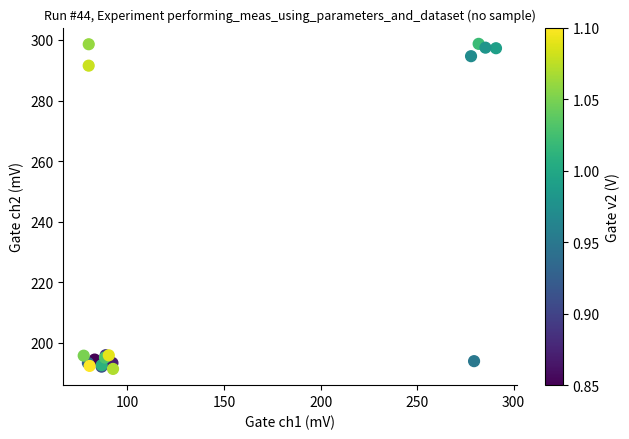

What Y value in the scatter plot is closest to 245?

291.5